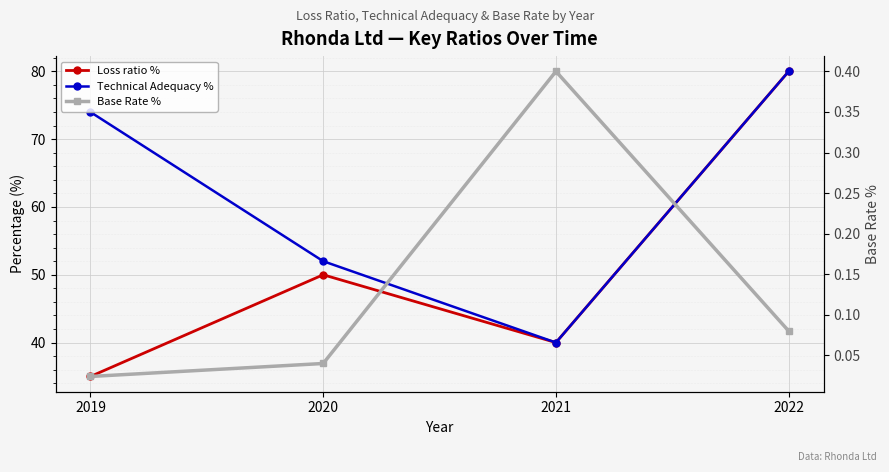

What value does the Loss ratio % series have at 2020?

50.0